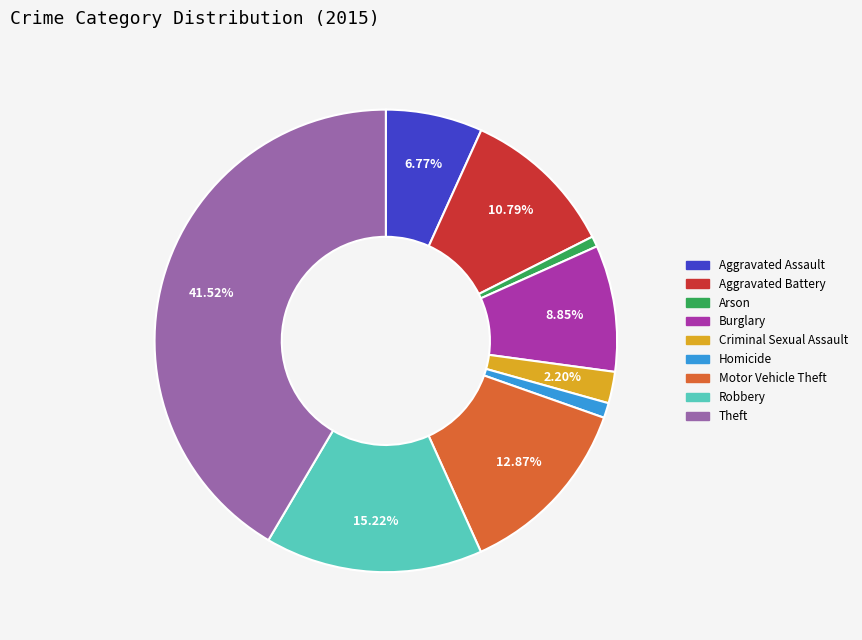

Is there a majority slice in this chart?

No